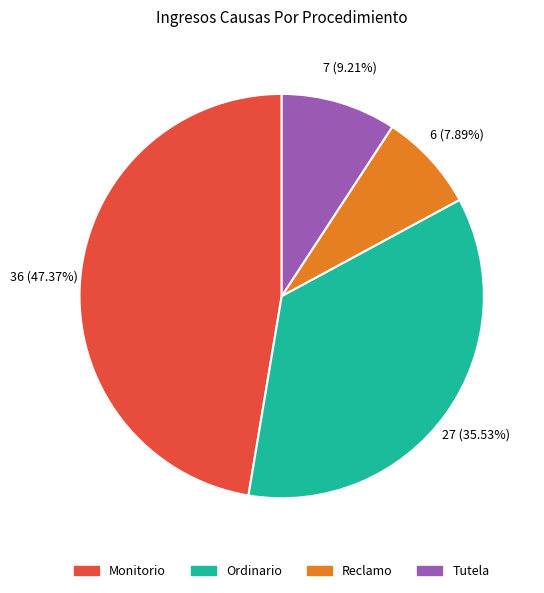

Is there a majority slice in this chart?

No